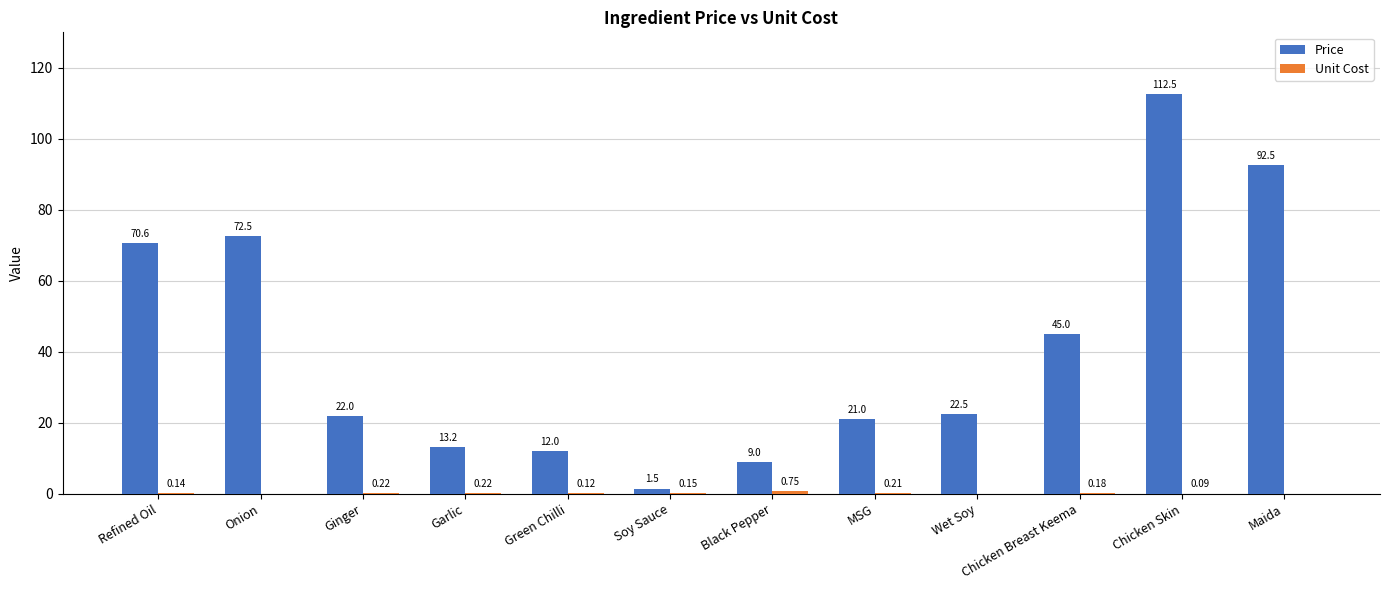

Where is Price nearest to the value 56?

Chicken Breast Keema